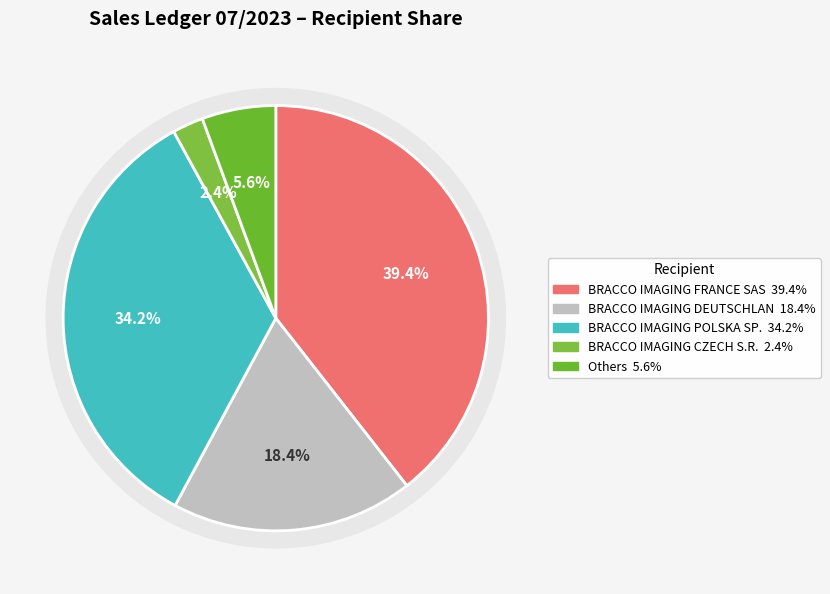

Does EWOPHARMA A.G. represent more than half of the total?

No